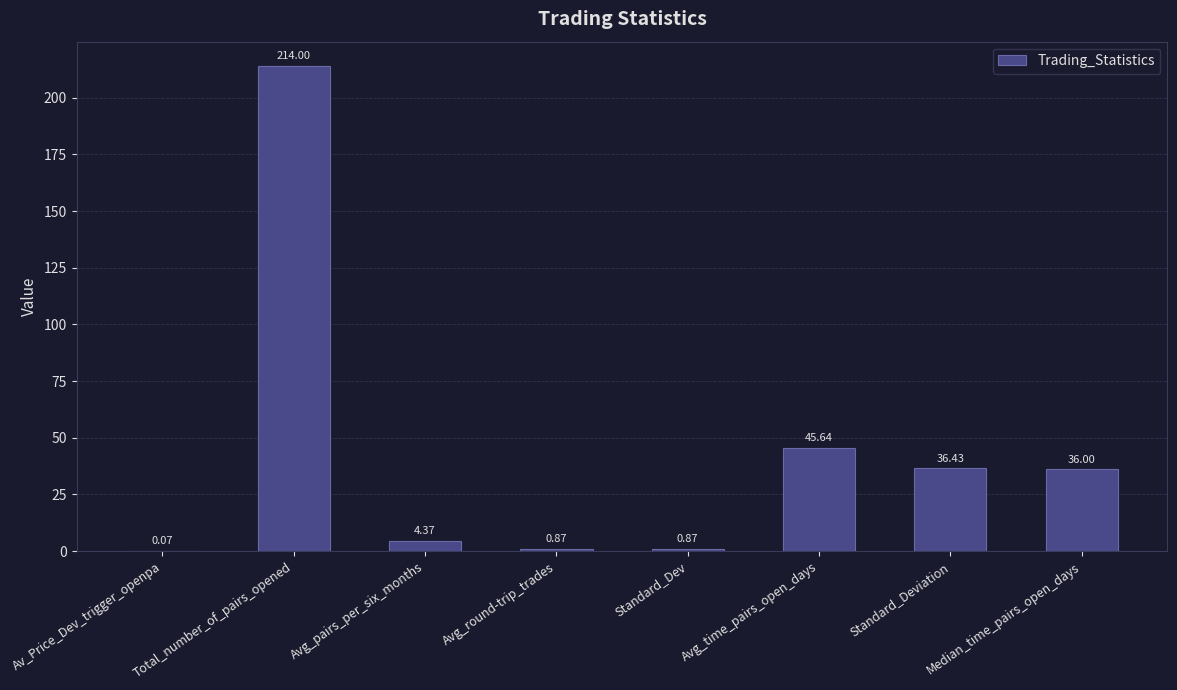

At which label is the value closest to 107?

Avg_time_pairs_open_days